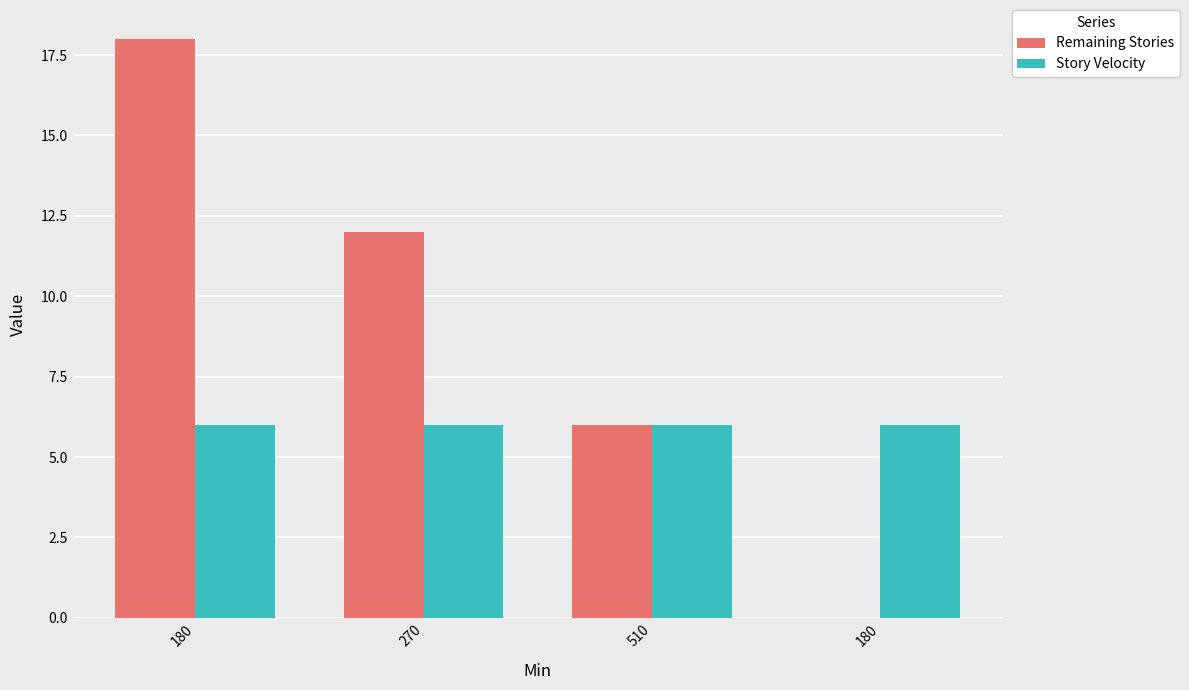

The value of Remaining Stories at 180 is 0. True or false?

True